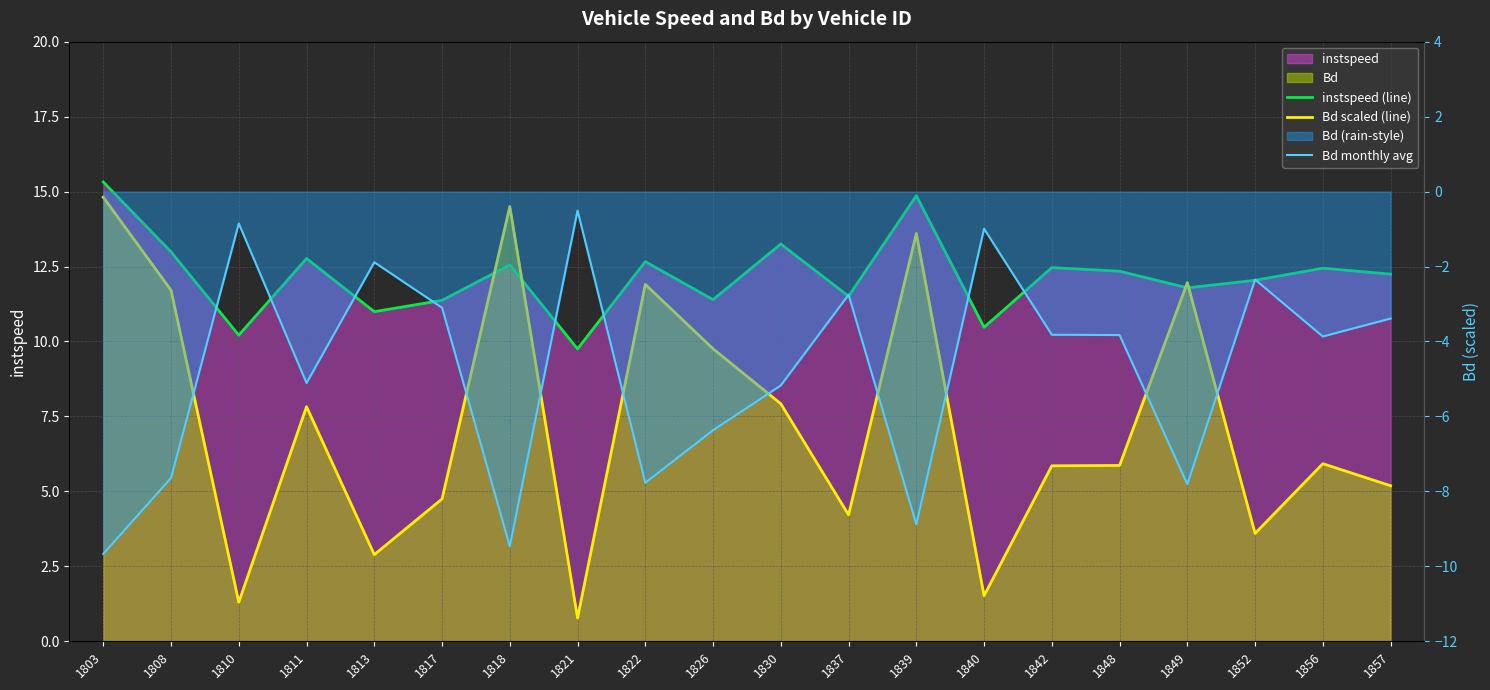

True or false: instspeed (line) and Bd monthly avg cross at least once.

False